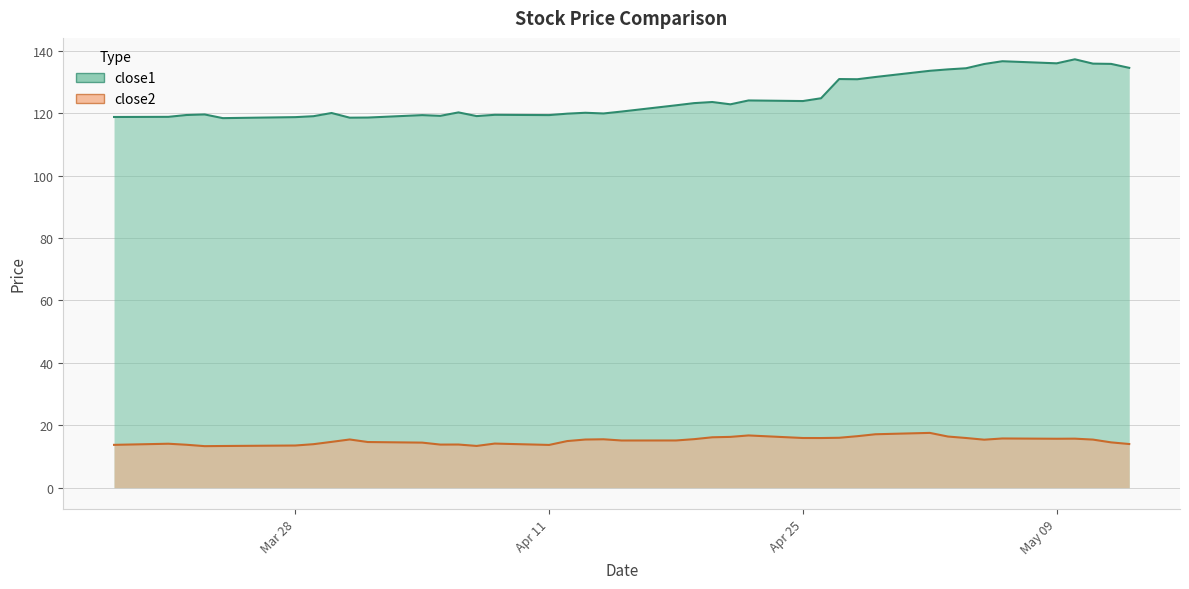

What value does the close2 series have at 2016-03-30?

14.7